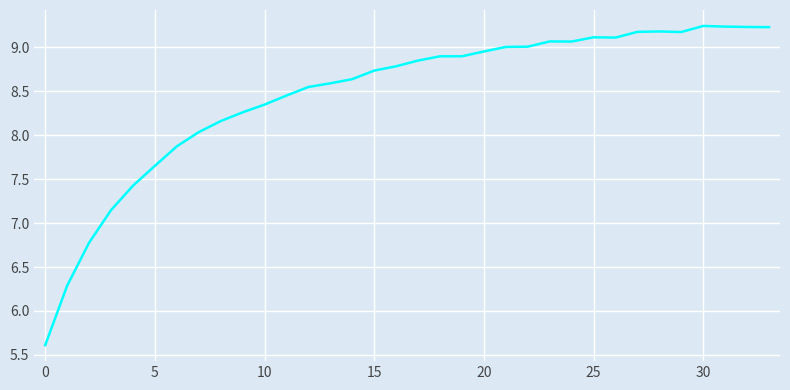

What is the sum of all values?

287.7